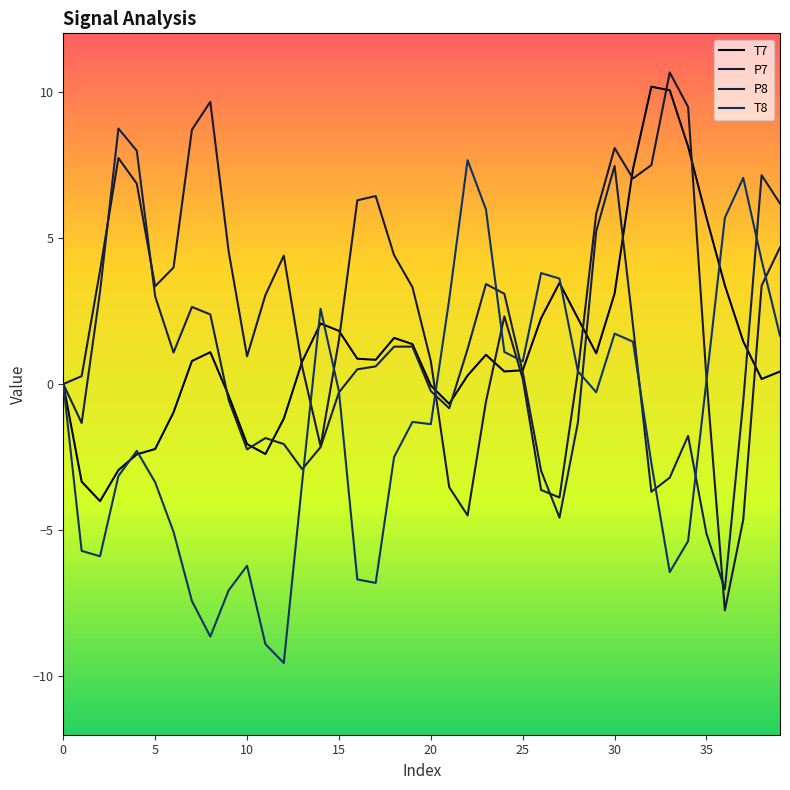

What is the value of the T7 point at the 3rd from the left?

-4.0